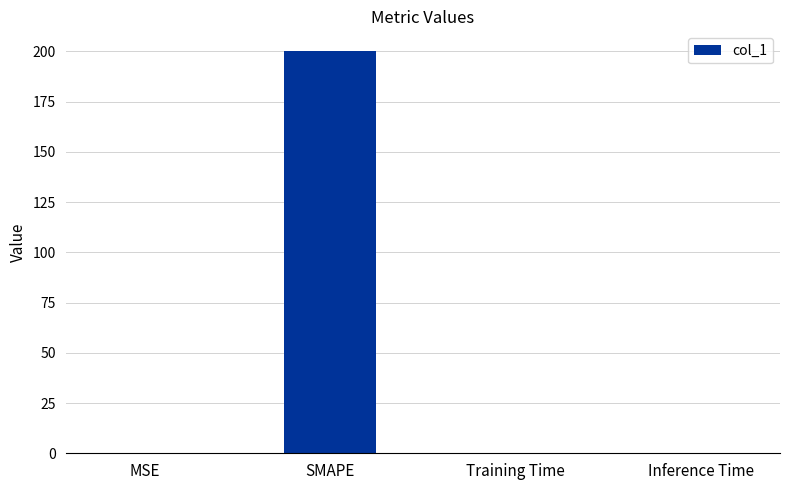

Read the value at SMAPE.

200.0